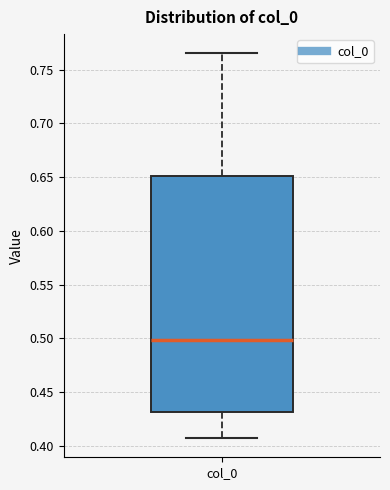

Transcribe this box plot: give where the median line is, the range the box spans, and where the two whiskers end, as read against the y-axis. The values are not printed on the chart, so give them approximately, as read against the axis.

median 0.500, box 0.430 to 0.650, whiskers 0.405 to 0.765